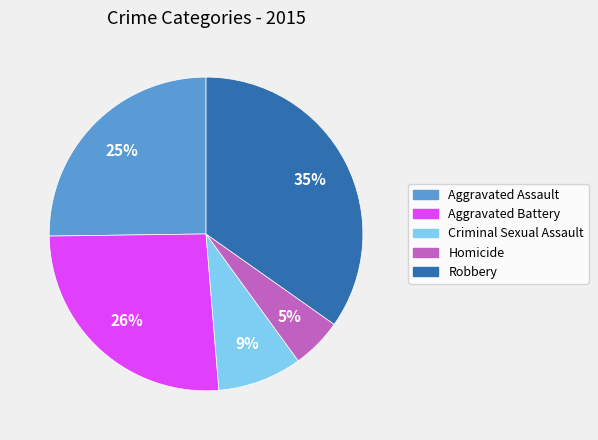

To the nearest percent, what is the combined percentage of Homicide and Robbery?

40%